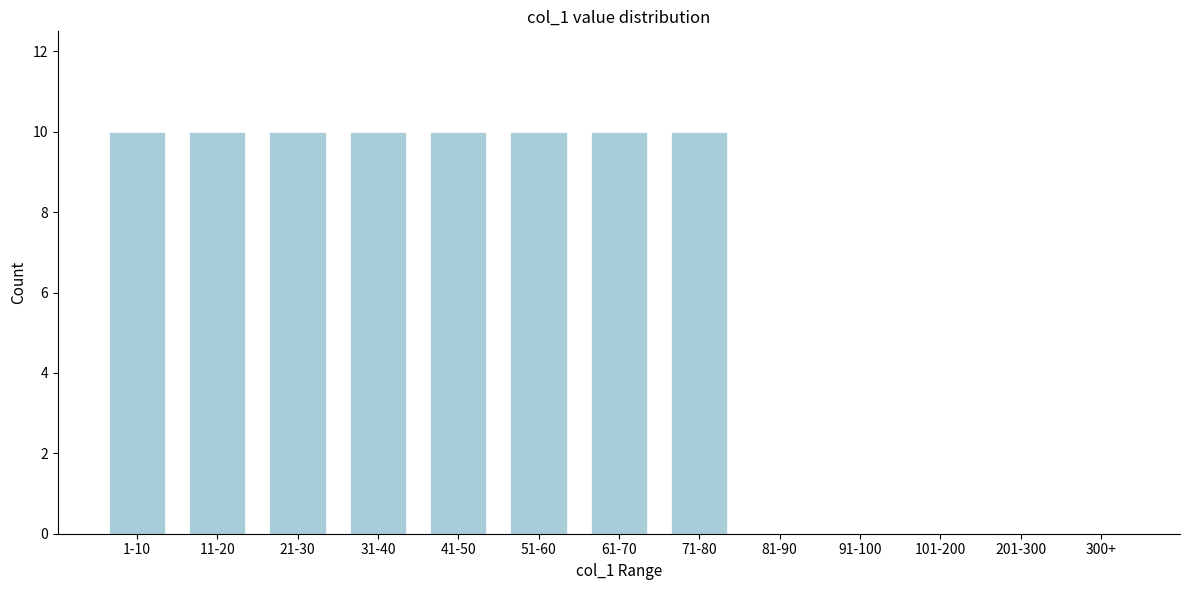

Reading left to right, list all the values displayed in this chart.

1-10=10	11-20=10	21-30=10	31-40=10	41-50=10	51-60=10	61-70=10	71-80=10	81-90=0	91-100=0	101-200=0	201-300=0	300+=0